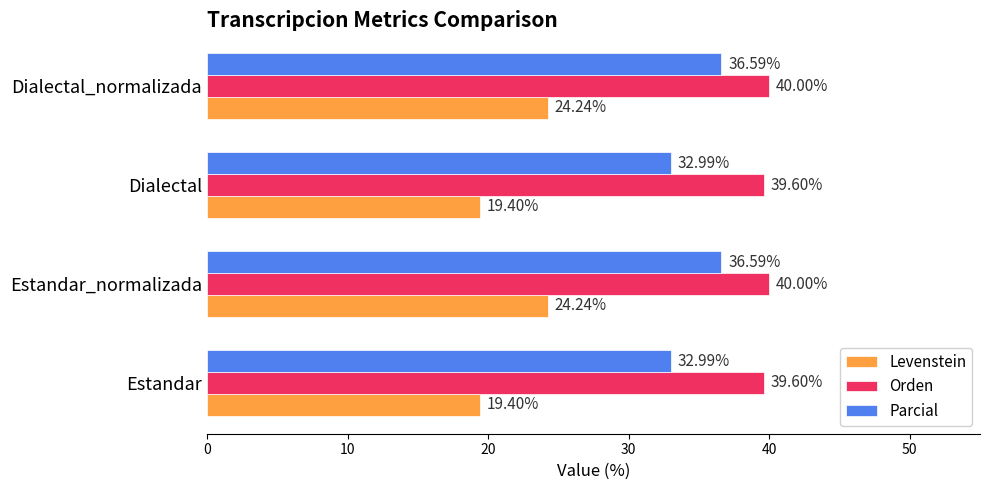

What is the difference between the second highest and minimum values in the Parcial series?

3.6